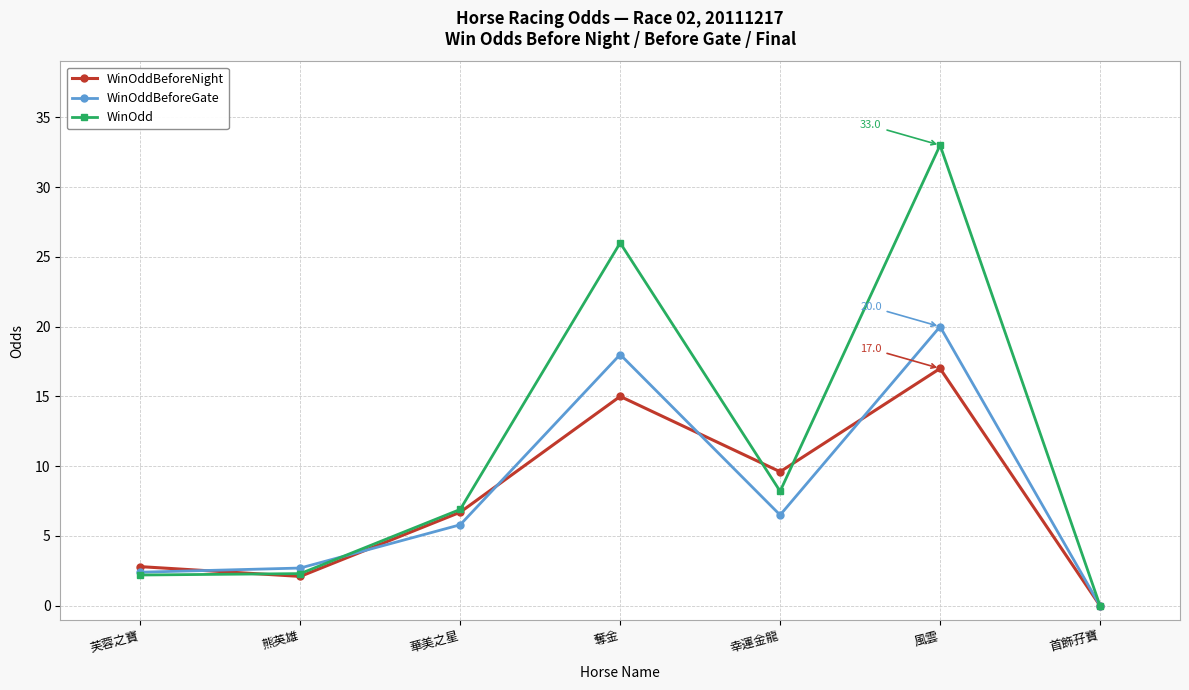

True or false: WinOddBeforeGate and WinOddBeforeNight intersect in this chart.

True